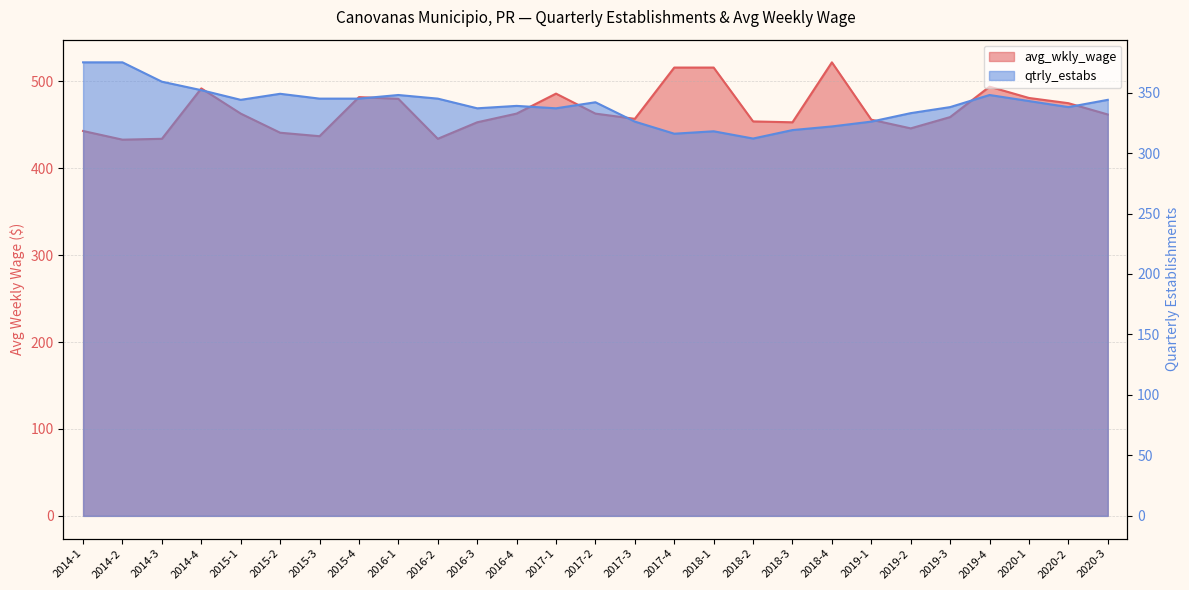

Where is the first local maximum for avg_wkly_wage?

2014-4